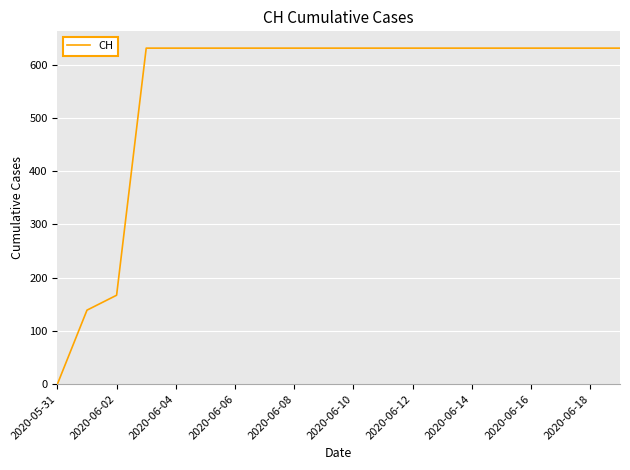

How many positive values are there?

19